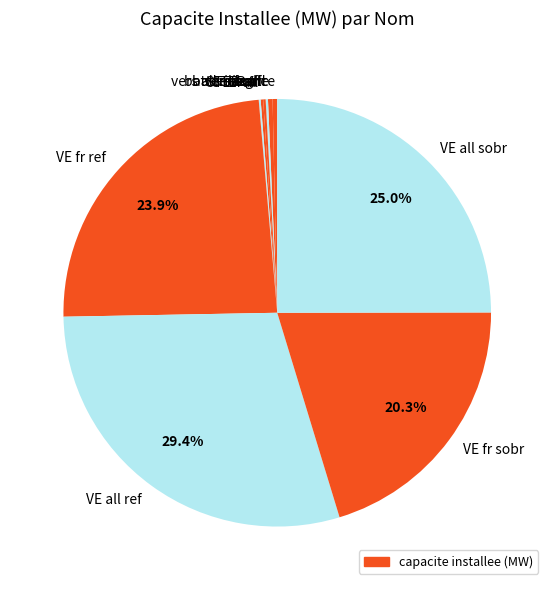

Does vers france account for over 50% of the chart?

No